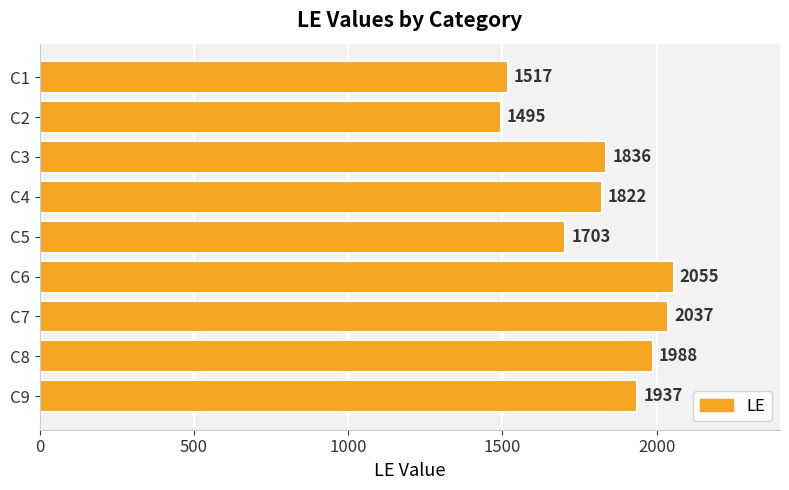

Reading top to bottom, transcribe all the data shown in this chart.

1517	1495	1836	1822	1703	2055	2037	1988	1937